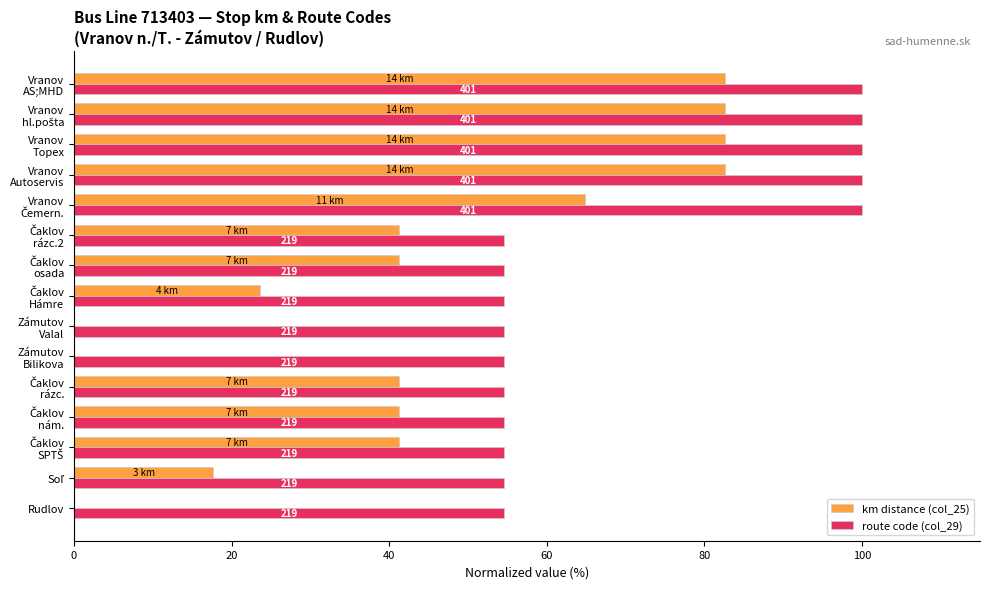

What are all the series names shown in the legend?

km distance (col_25), route code (col_29)